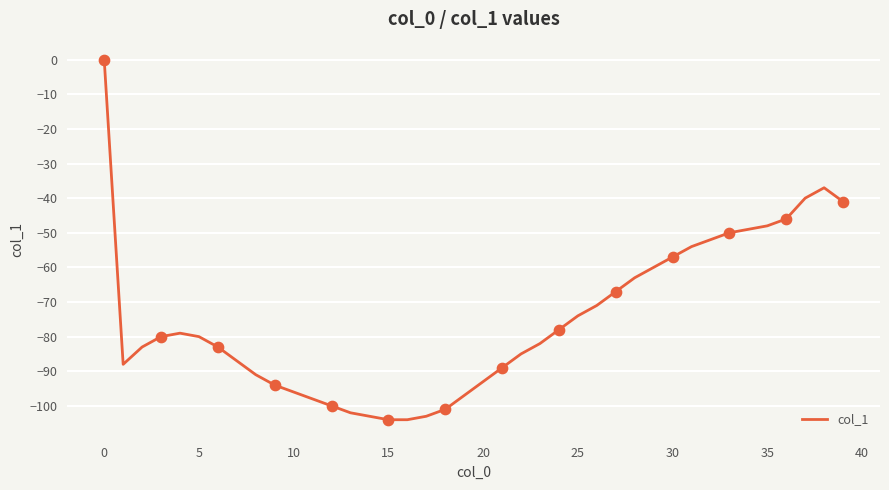

What is the difference between the maximum and minimum values?

104